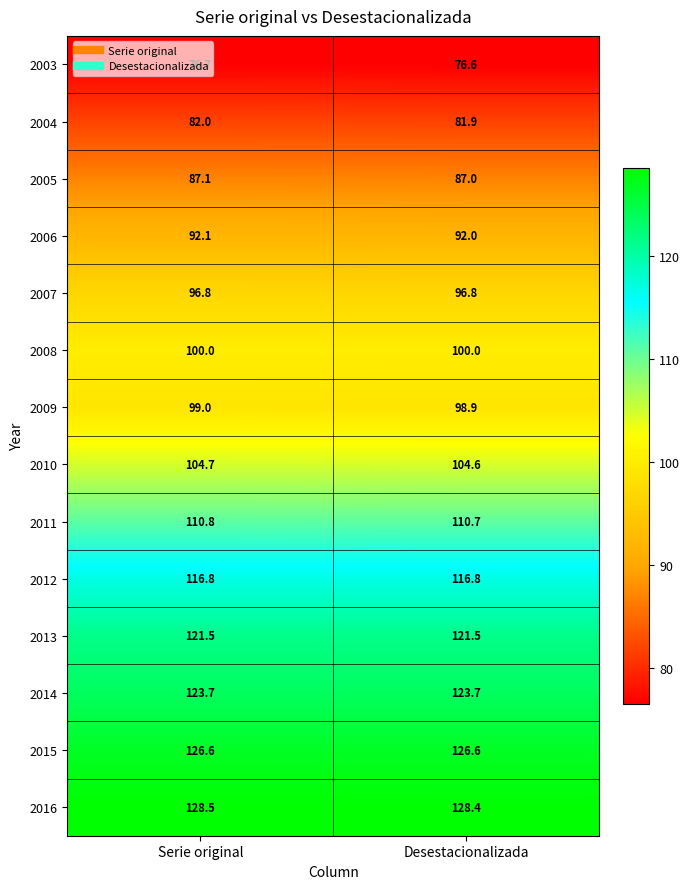

The 2013 series shows 121.5 at Serie original. True or false?

True